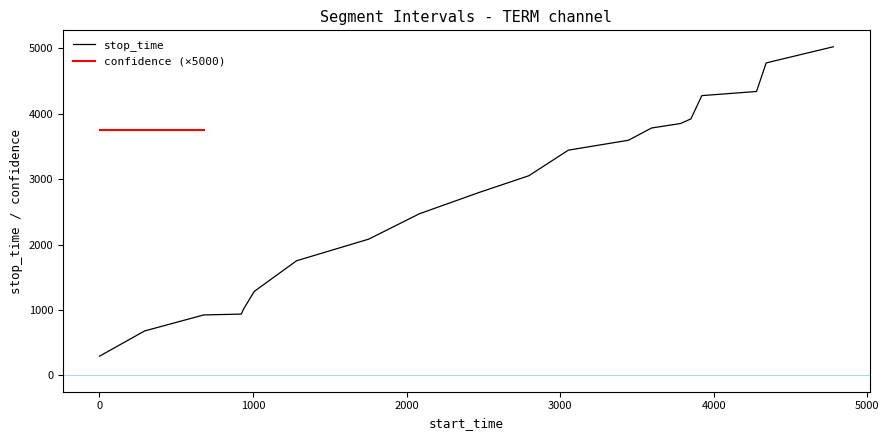

Reading right to left, what are all the values shown in this chart?

5024	4777	4340	4277	3921	3850	3782	3594	3443	3052	2795	2470	2082	1752	1283	1007	936	923	678	293